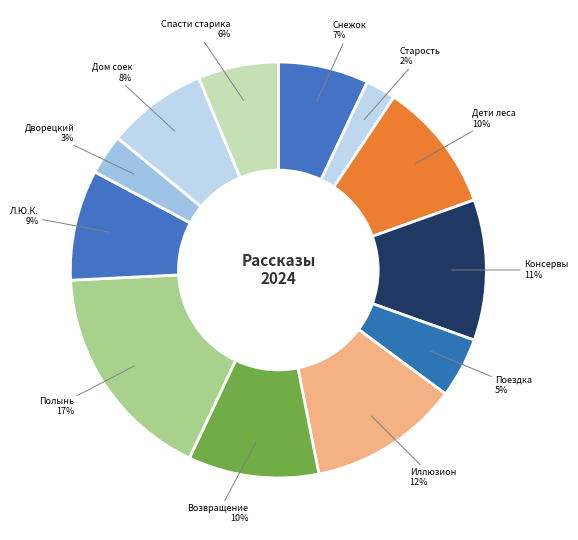

Which slice is the smallest?

Старость